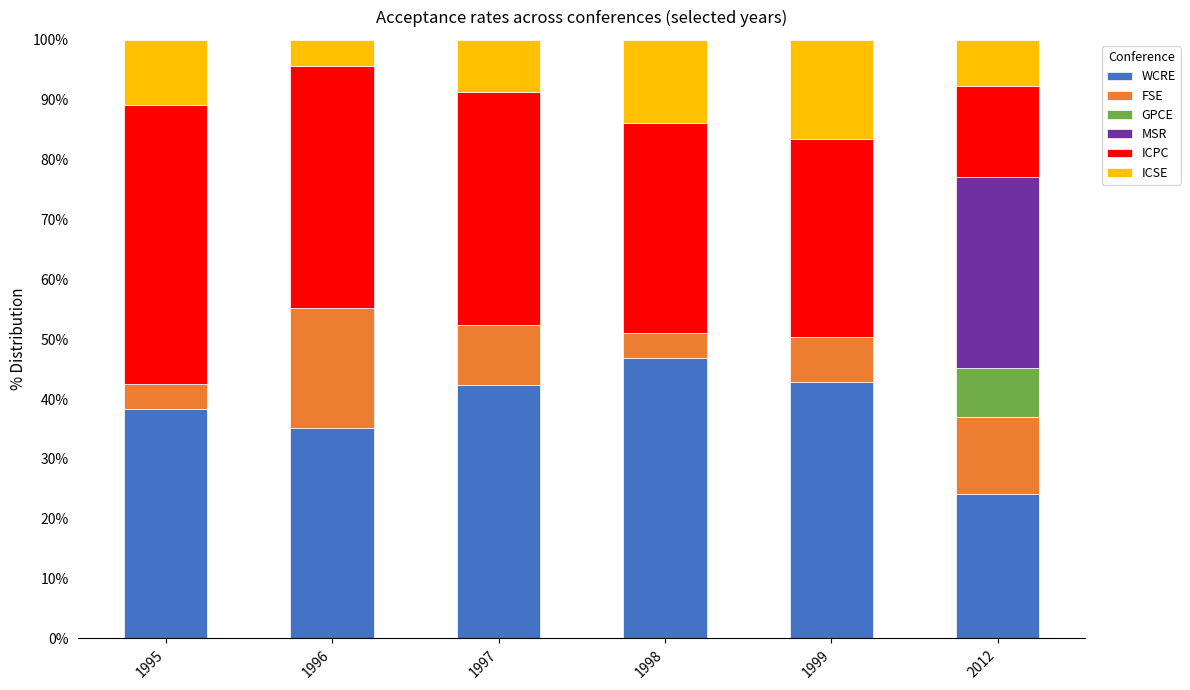

Is it true that WCRE equals 42.3 at 1997?

True